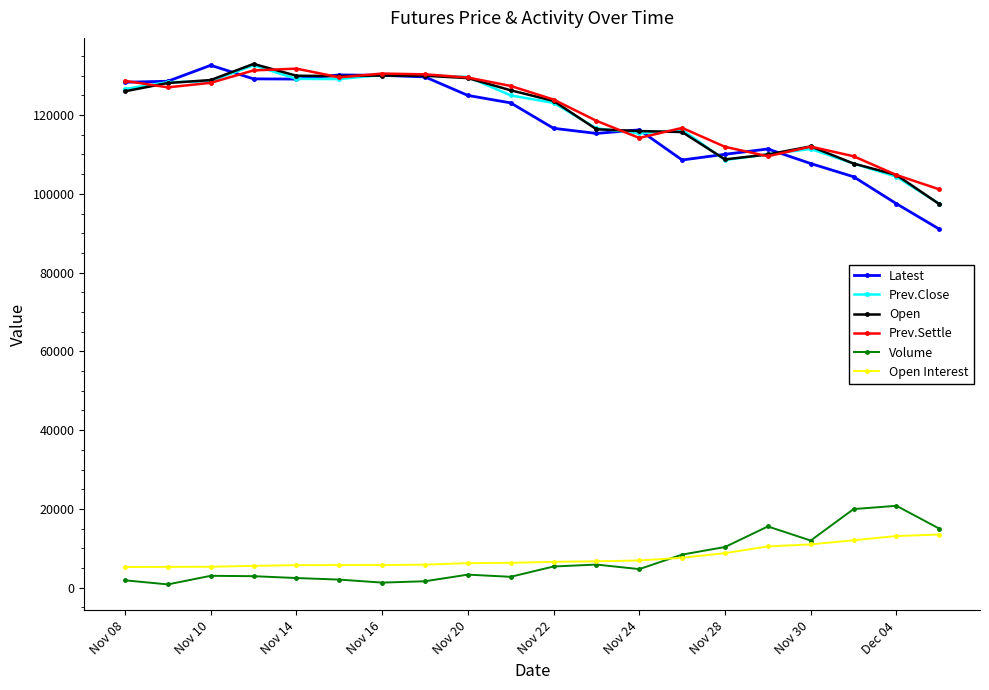

Which series has the widest spread of values?

Latest